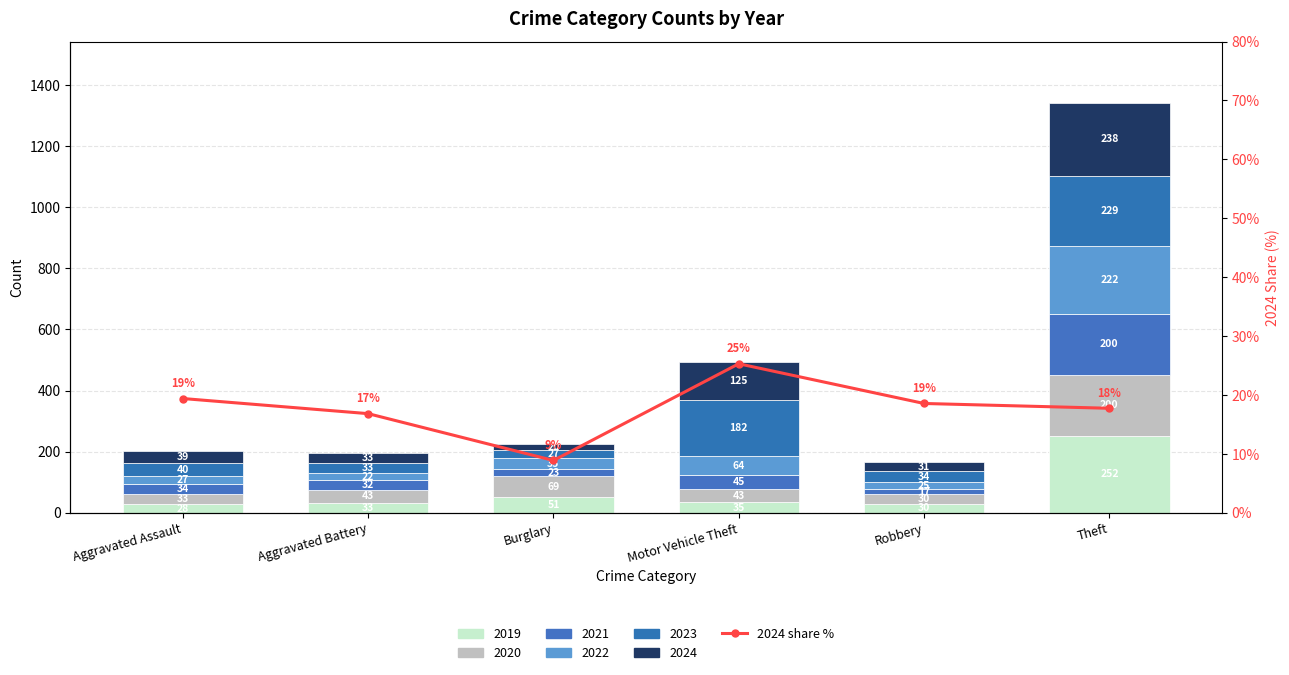

Are the bars horizontal?

No